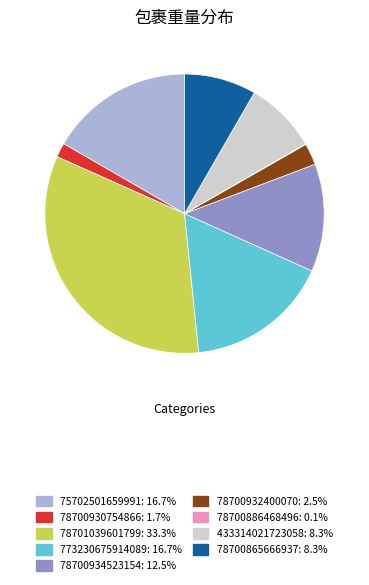

What is the ratio of the value at 78700932400070 to the value at 433314021723058?

0.3